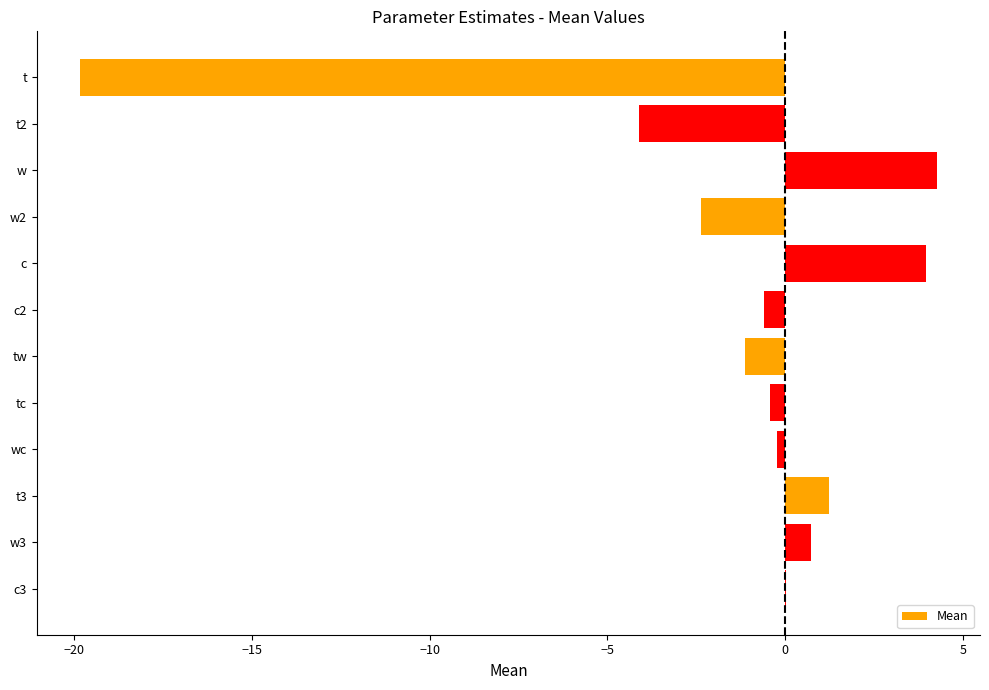

Between tc and t, which is larger?

tc